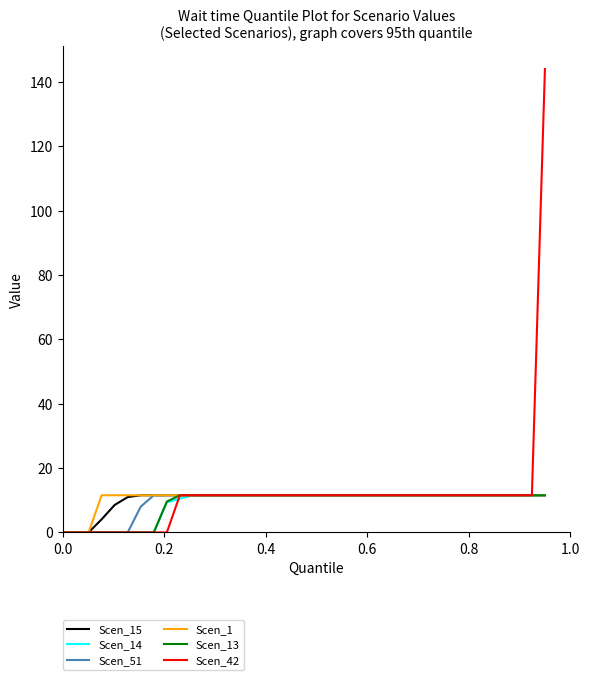

What is the greatest value displayed?

144.0